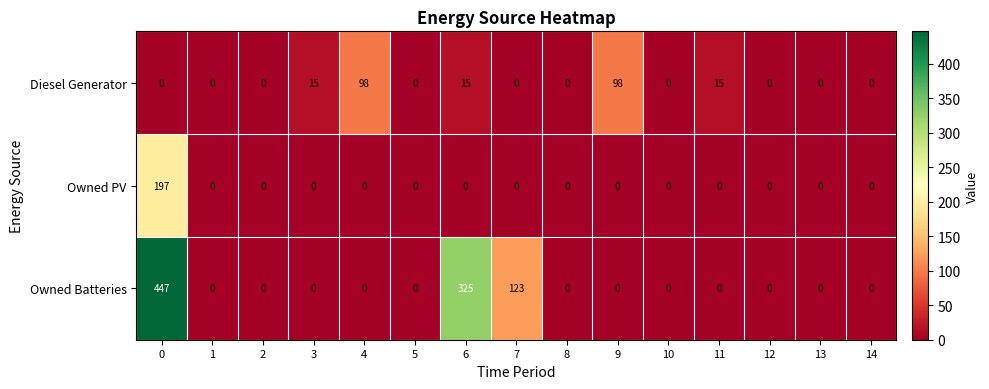

What is the sum of all Owned Batteries values?

895